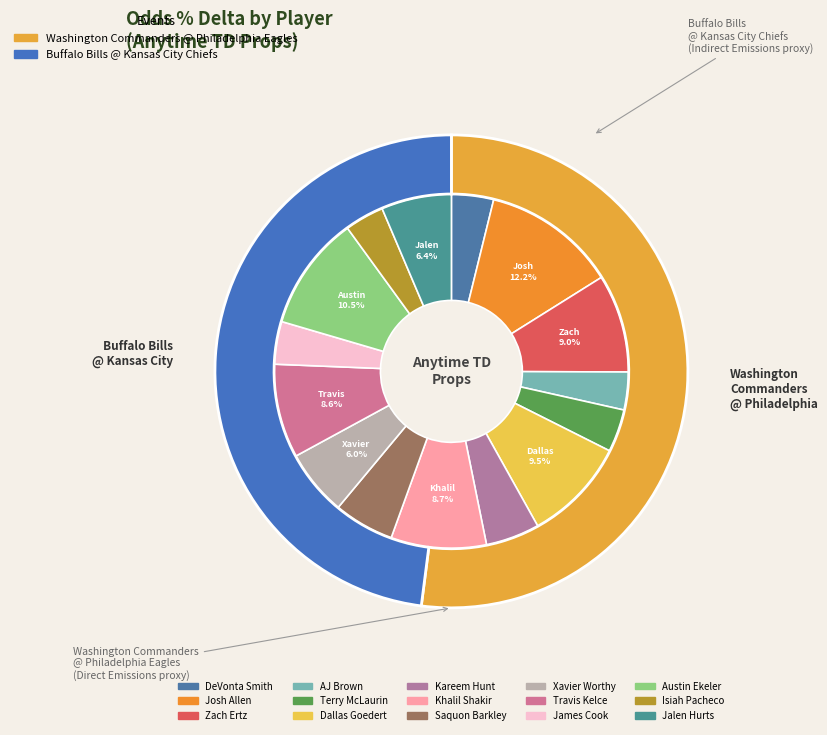

To the nearest percent, what is the difference between the largest and smallest slice percentages?

9%